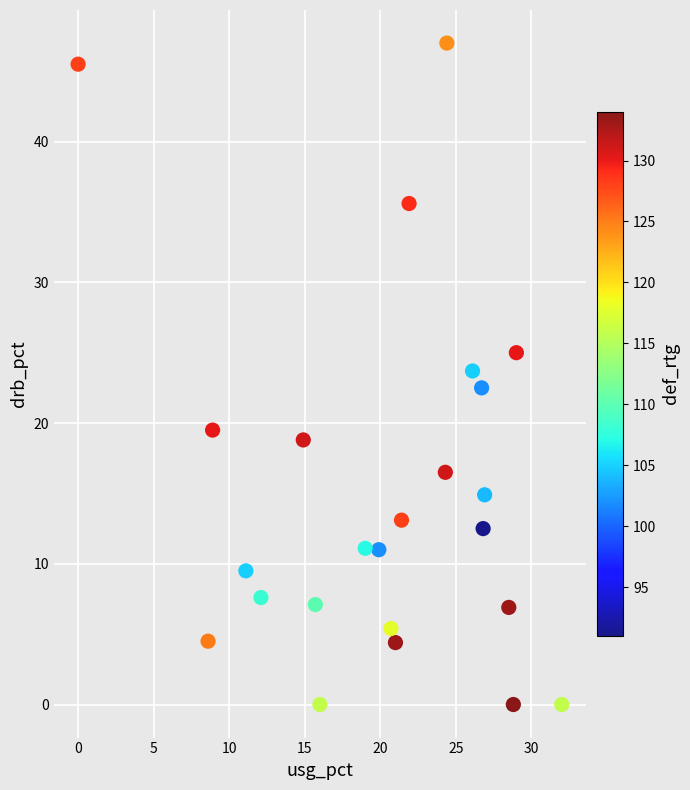

What is the range of Y values (max minus min)?

47.0